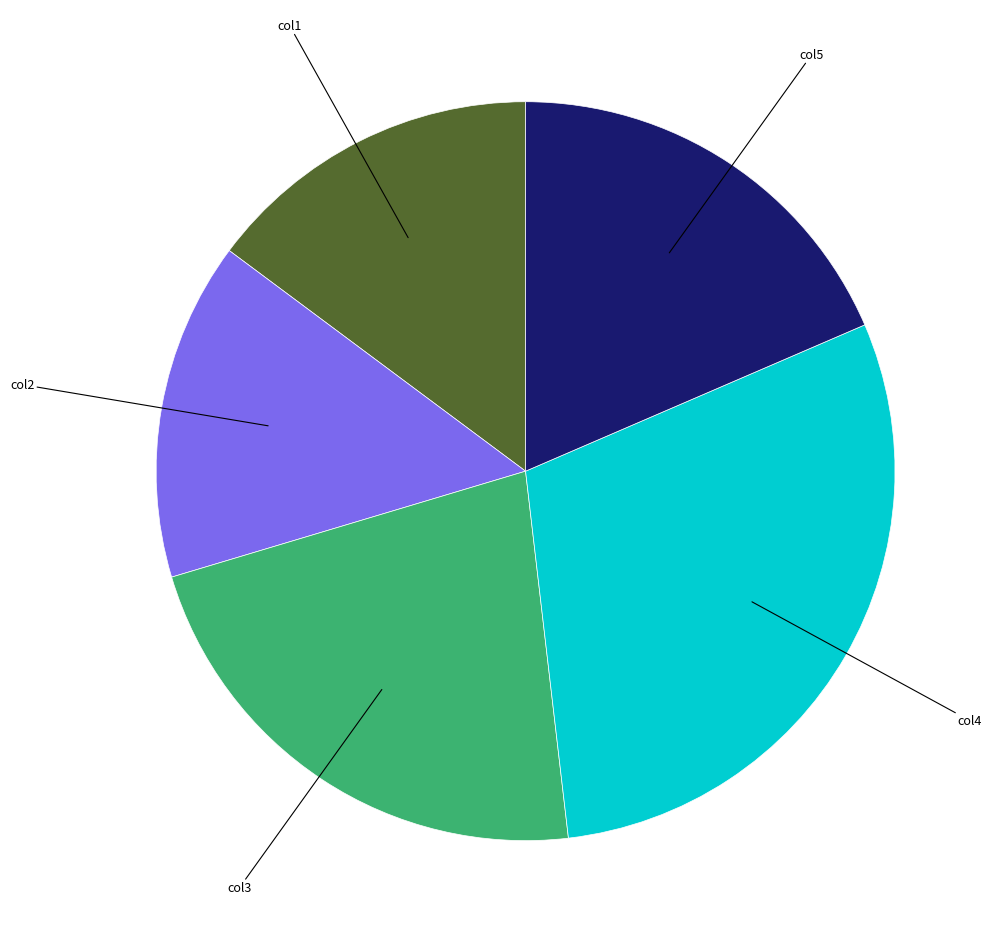

Do col3 and col4 together represent more than half of the pie?

Yes